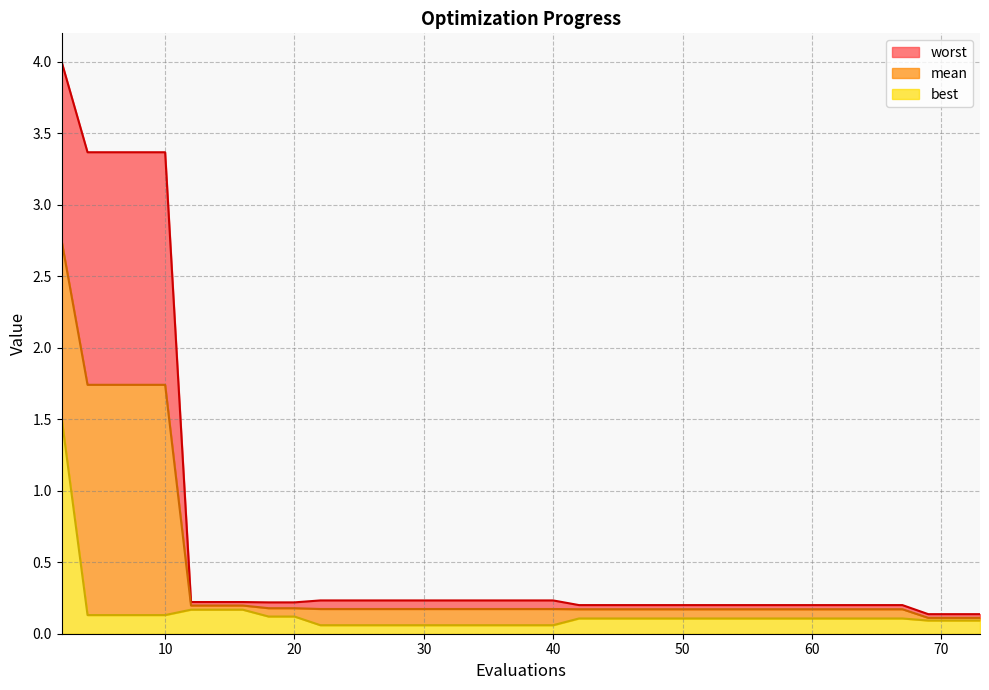

Is the value of best_line at 60 greater than the value of worst_line at 70?

No